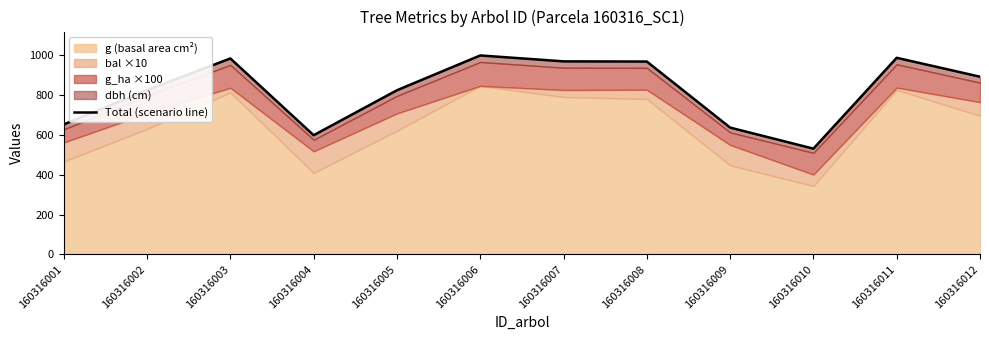

Which label corresponds to the smallest value in the chart?

160316010